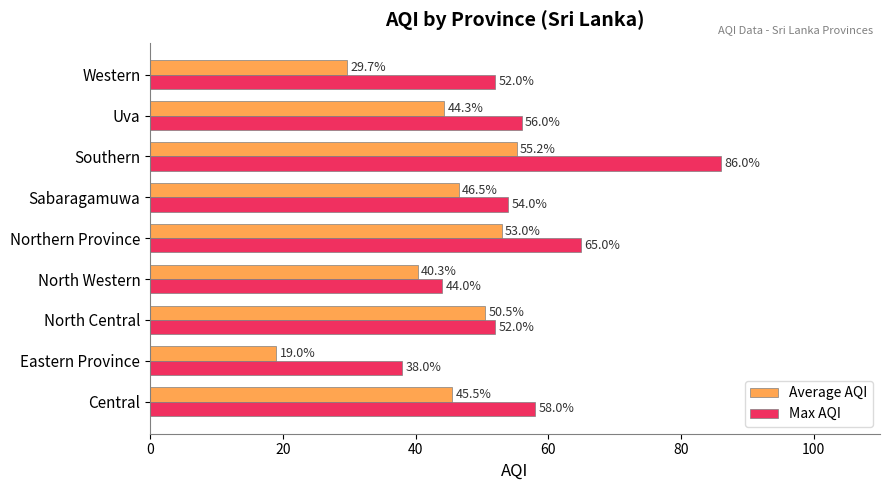

What is the average value of the Max AQI series?

56.1